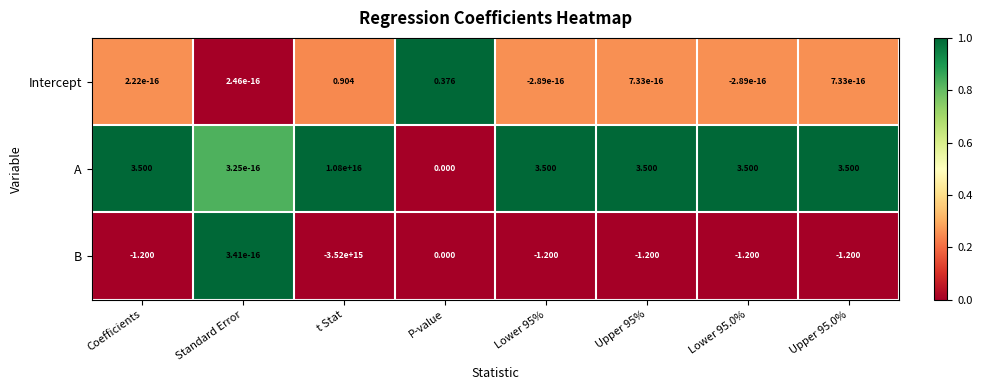

Rank the series by their average value, from lowest to highest.

B, Intercept, A